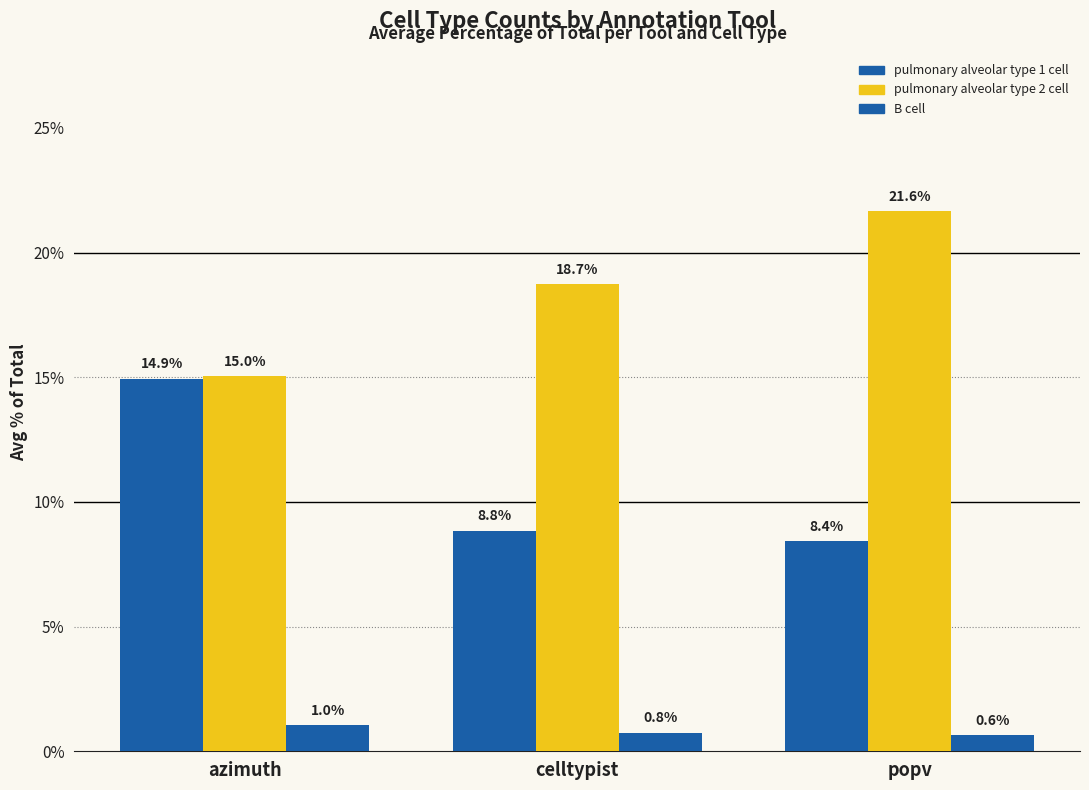

Count the B cell values in the range 0 to 1.

2